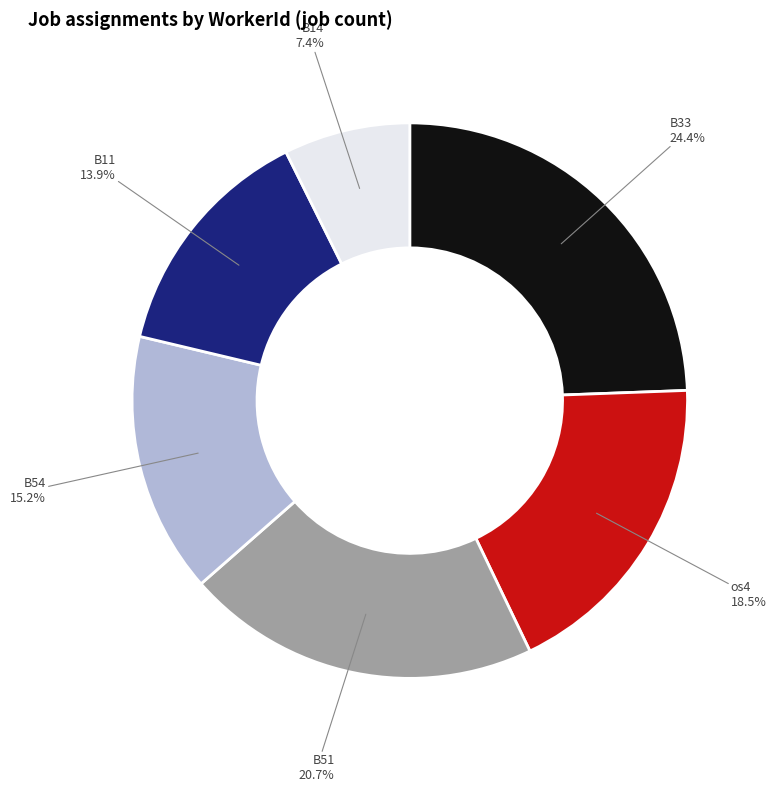

Which category has the smallest portion of the pie?

B14